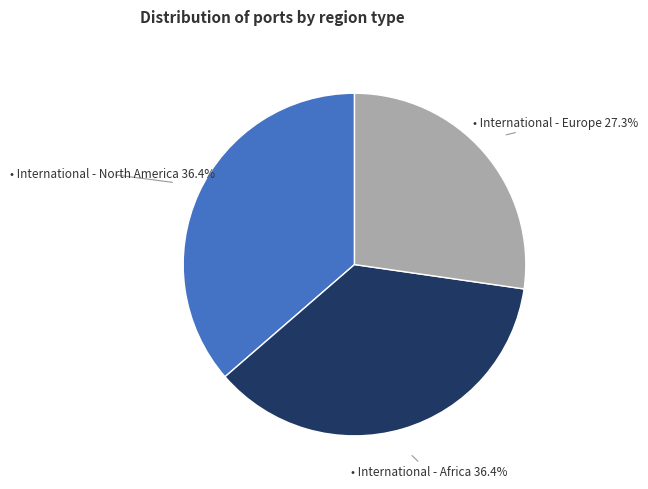

Does any single category account for the majority?

No